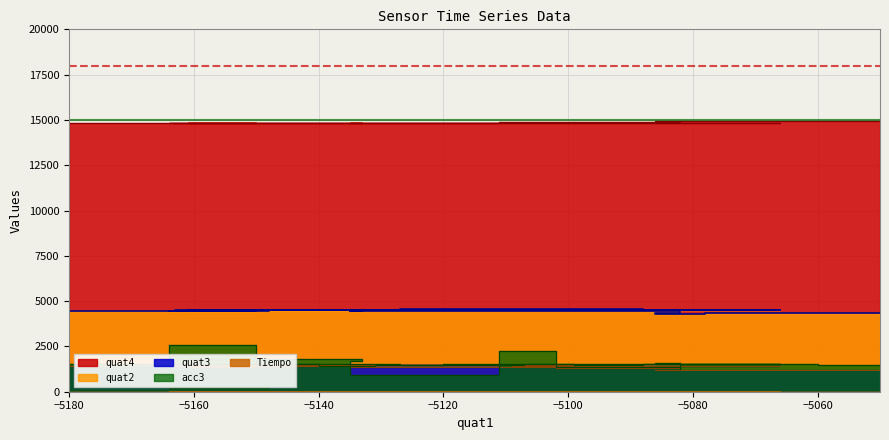

Reading left to right, extract all data points from this chart.

quat2: 4333	4326	4319	4314	4327	4411	4455	4438	4469	4439	4486	4451	4481	4463	4521	4515	4517	4516	4514	4516	4518	4522	4526	4530	4532	4533	4536	4540	4543	4543	4542	4537	4530	4520	4508	4491	4476	4461	4449	4437
quat3: 1198	1202	1206	1209	1216	1287	1336	1338	1372	1356	1408	1379	1433	1410	1462	1464	1460	1454	1449	1443	1437	1431	1426	1422	1423	1427	1431	1437	1445	1454	1462	1466	1466	1464	1461	1457	1452	1447	1438	1429
acc3: 1495	1527	1515	1528	1601	1278	1390	2254	948	1723	1801	791	2598	232	1517	1398	1483	1493	1525	1505	1521	1509	1513	1511	1513	1529	1528	1501	1504	1517	1500	1506	1514	1506	1505	1528	1524	1535	1527	1545
quat4: 14923	14922	14921	14919	14912	14882	14865	14863	14847	14849	14831	14835	14824	14827	14810	14815	14818	14822	14828	14832	14836	14839	14840	14840	14838	14836	14832	14828	14822	14818	14814	14812	14812	14812	14814	14817	14820	14823	14825	14828